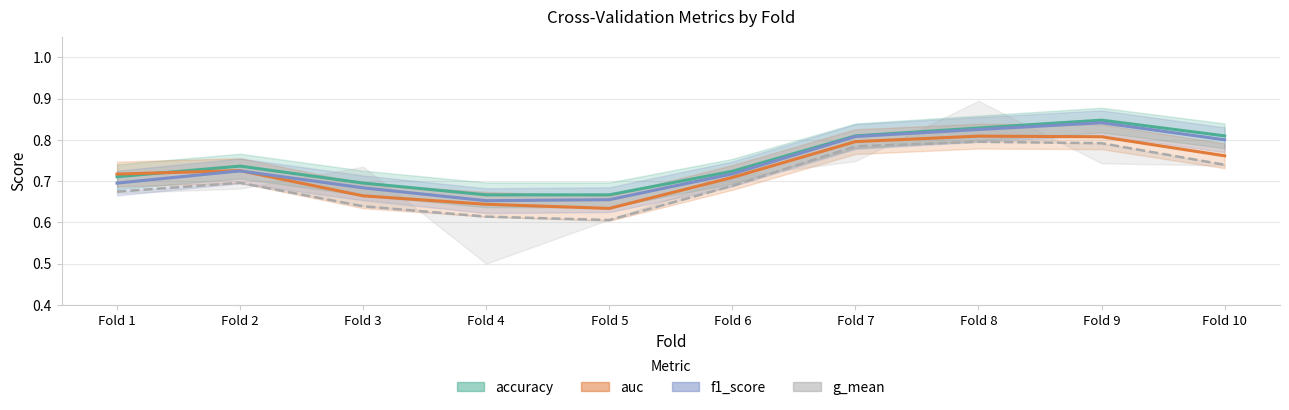

What value does the accuracy series have at Fold 9?

0.8